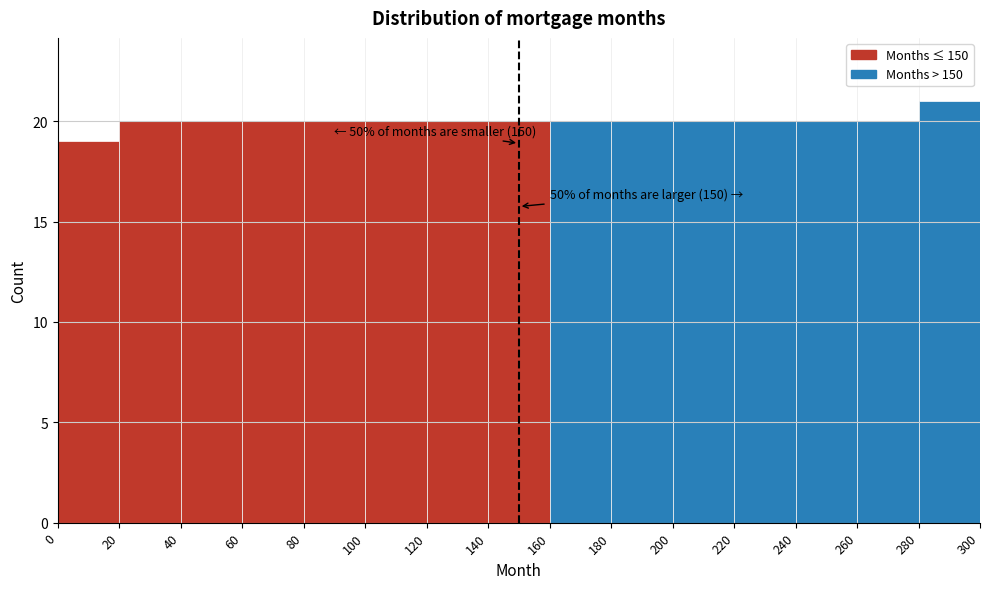

Over which range of the x-axis is the bar tallest?

280 to 300